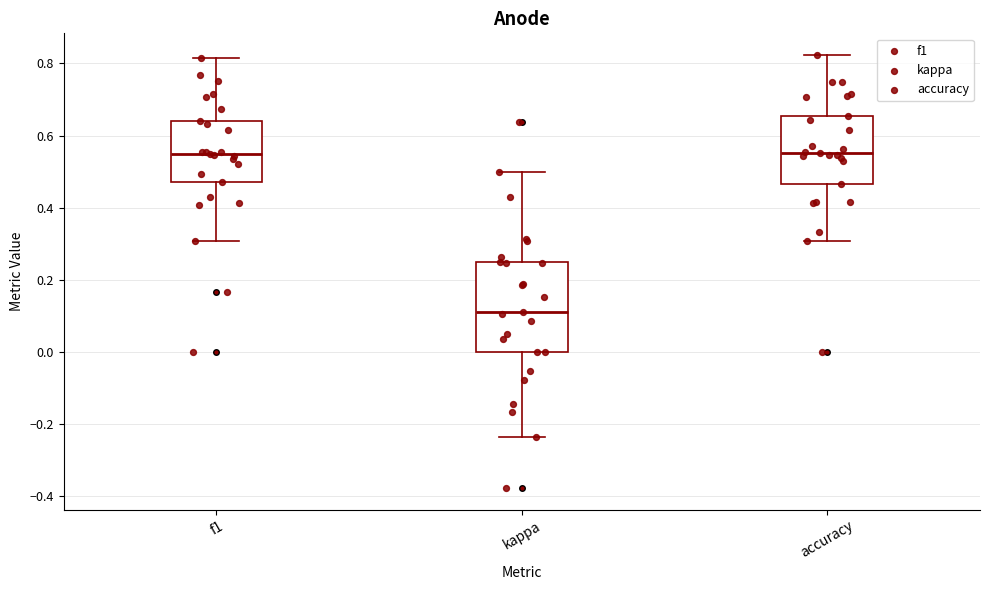

Reading left to right, read every box against the y-axis: the position of its median line, the range the box covers, and the ends of its whiskers. The values are not printed on the chart, so give them approximately, as read against the axis.

f1: median 0.54, box 0.48 to 0.64, whiskers 0.30 to 0.82
kappa: median 0.12, box 0.00 to 0.26, whiskers -0.24 to 0.50
accuracy: median 0.56, box 0.46 to 0.66, whiskers 0.30 to 0.82